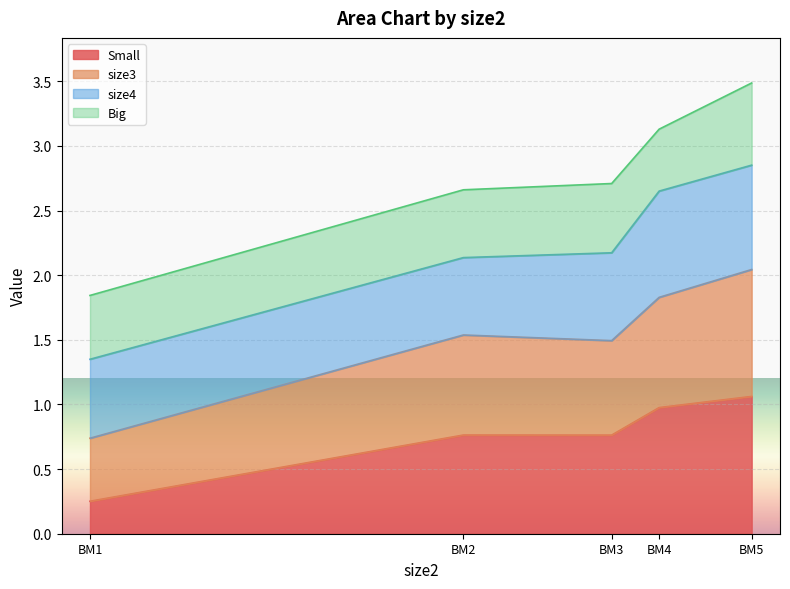

Between BM3 and BM1, which is larger?

BM3